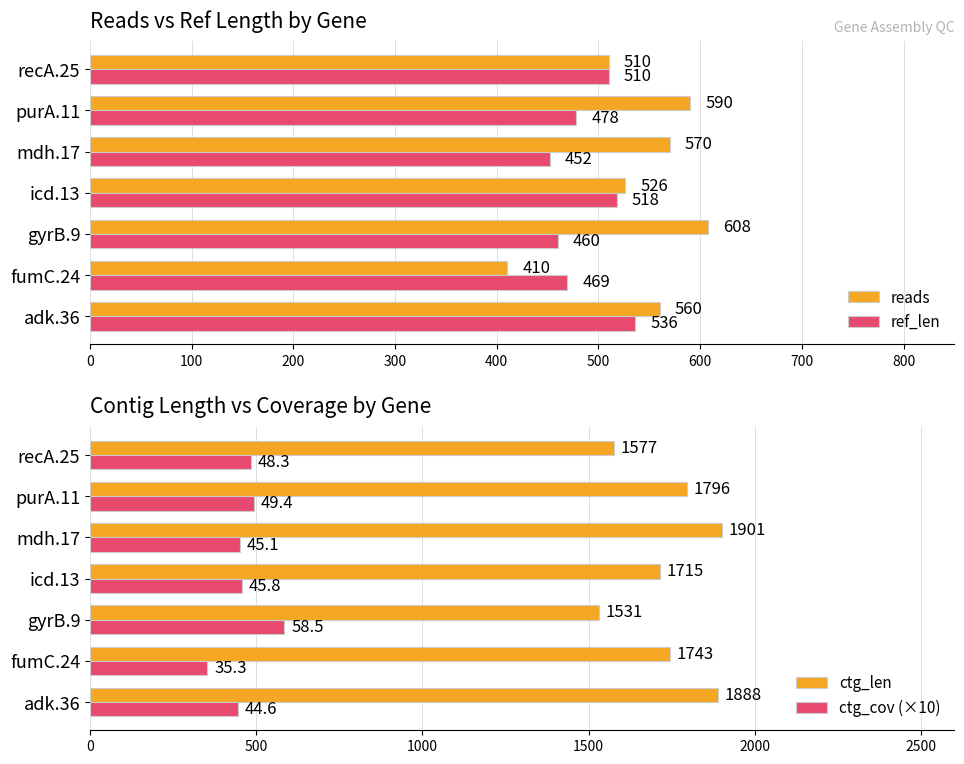

Which category has the lowest value in the ctg_len series?

gyrB.9